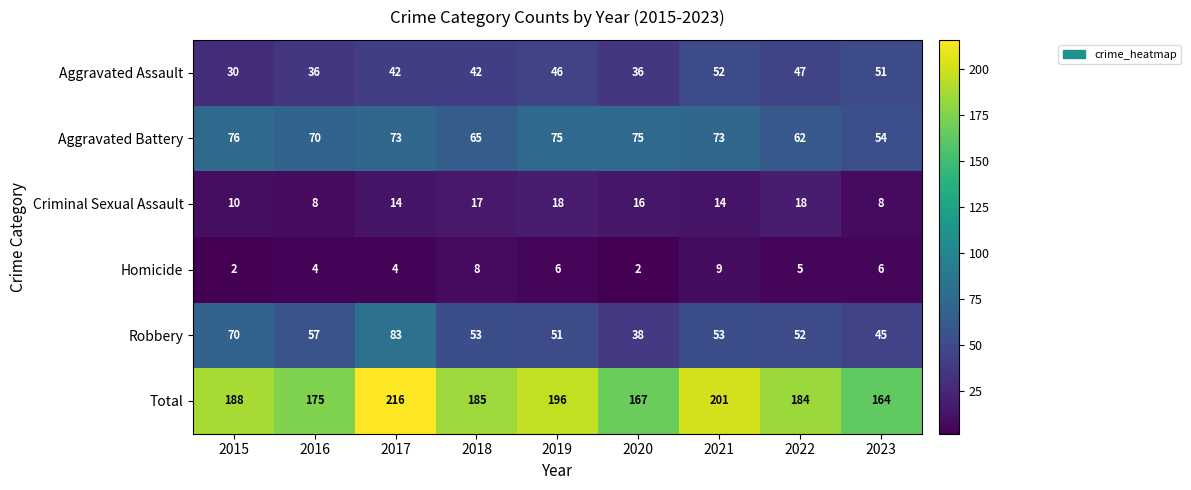

Which series has the widest spread of values?

Total